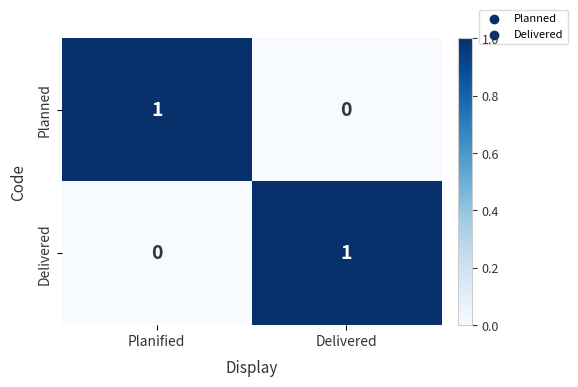

Rank the series at Delivered from lowest to highest value.

Planned, Delivered